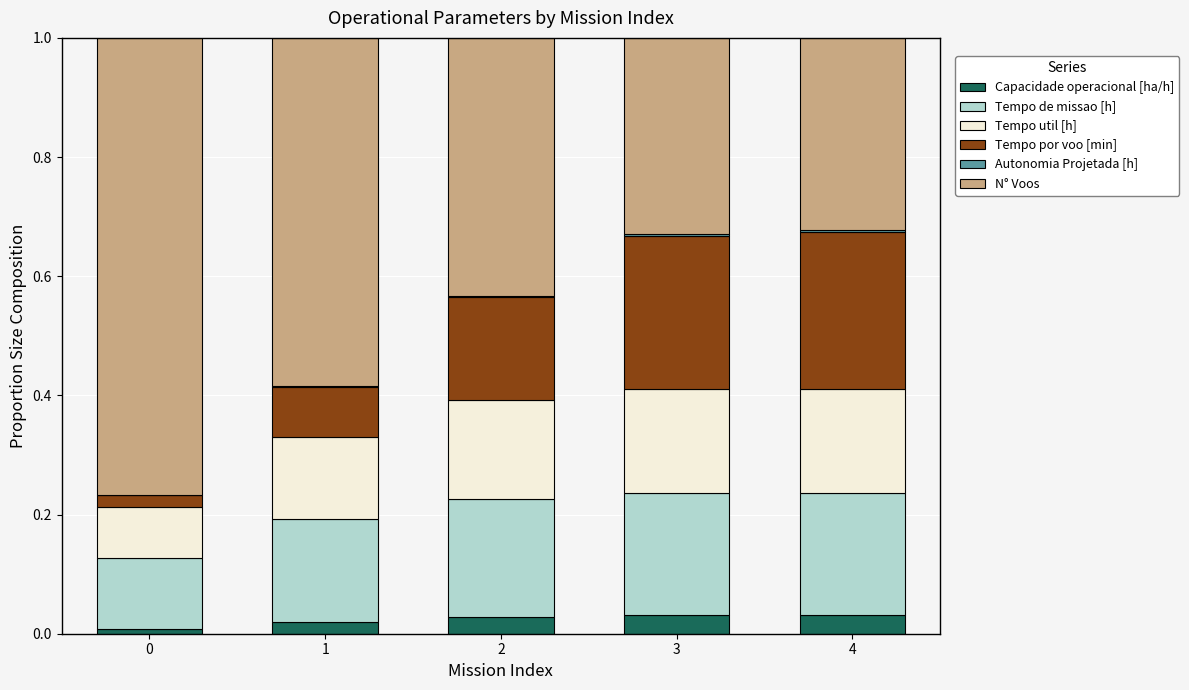

How many categories are shown in the chart?

5